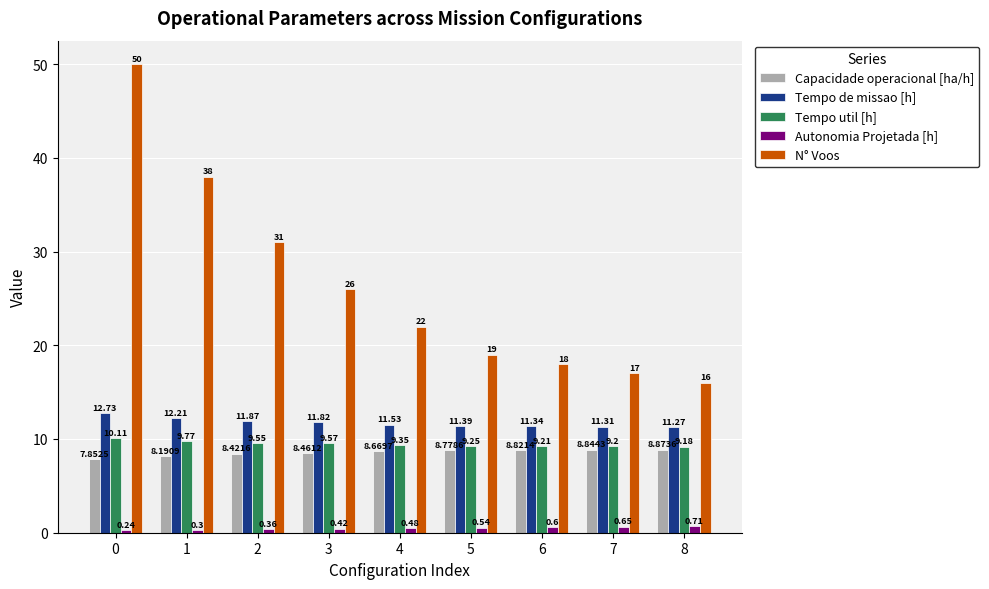

What is the total value across all series at 2?

61.2